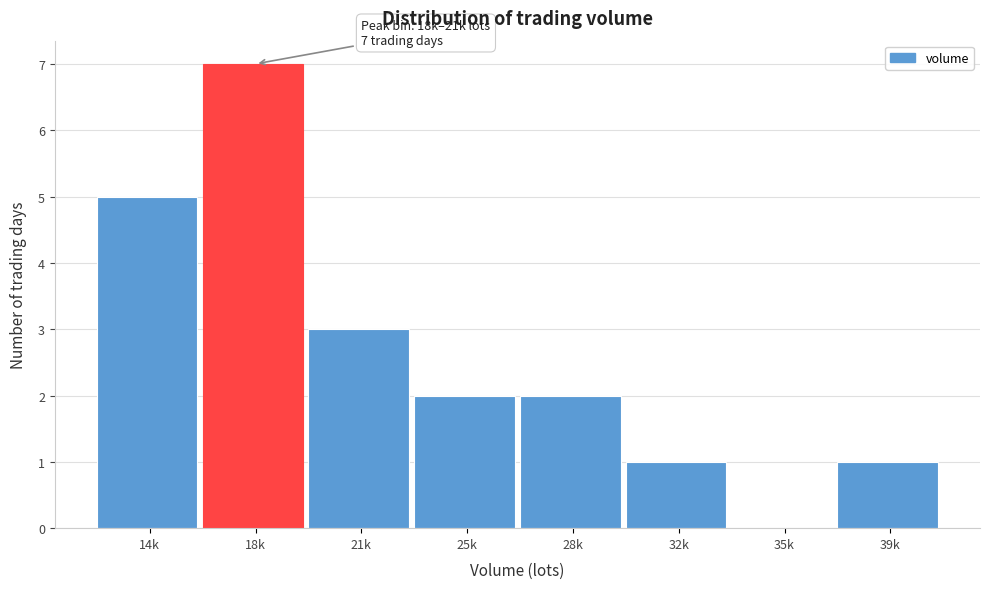

Reading left to right, what are all the values shown in this chart?

14k=5	18k=7	21k=3	25k=2	28k=2	32k=1	35k=0	39k=1